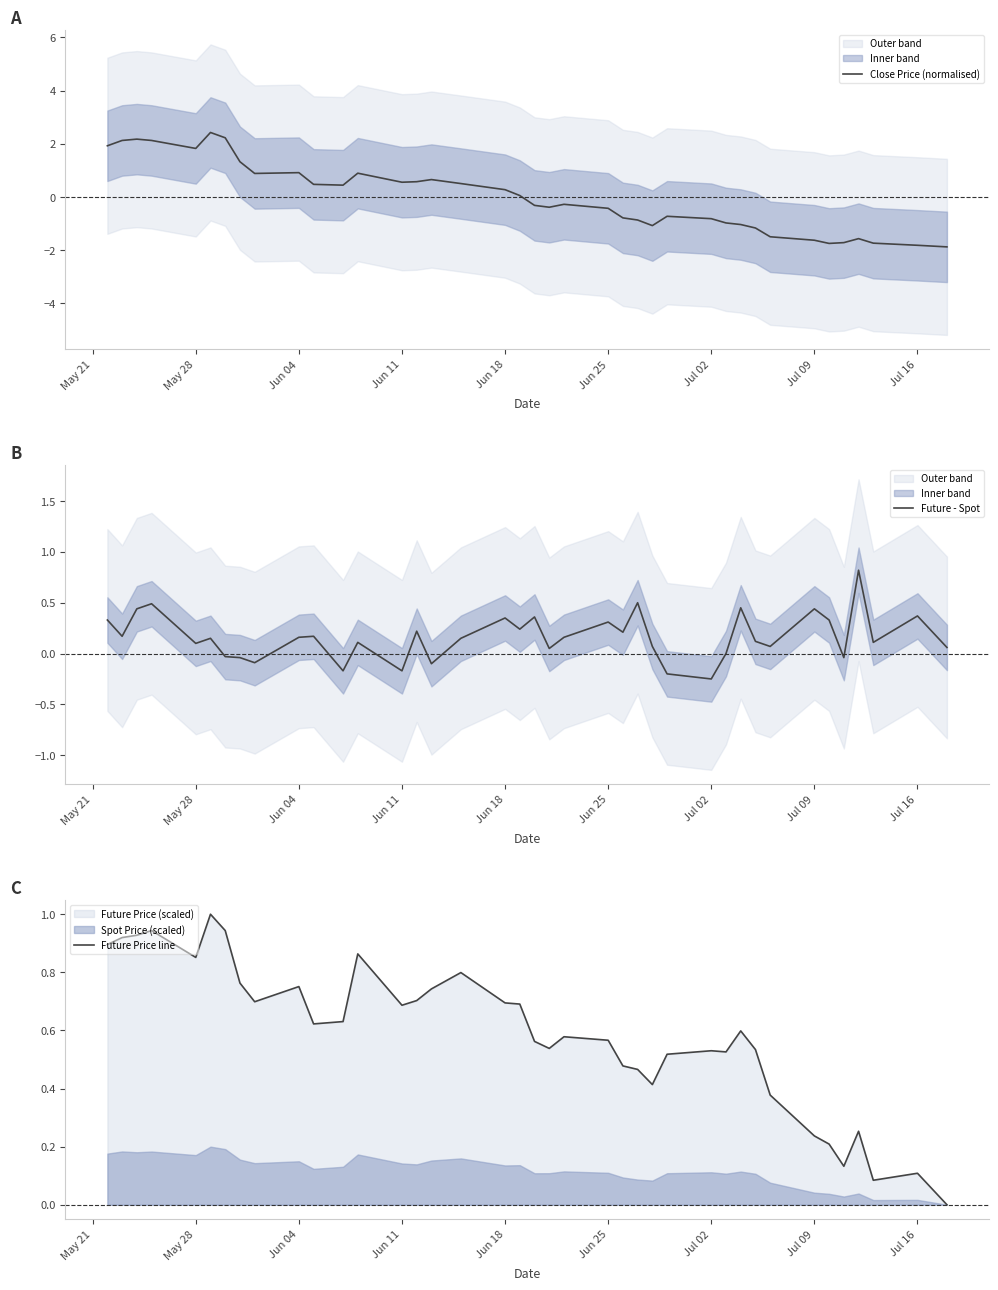

True or false: Close Price (normalised) has a value of -1.3 at Jul 02.

False